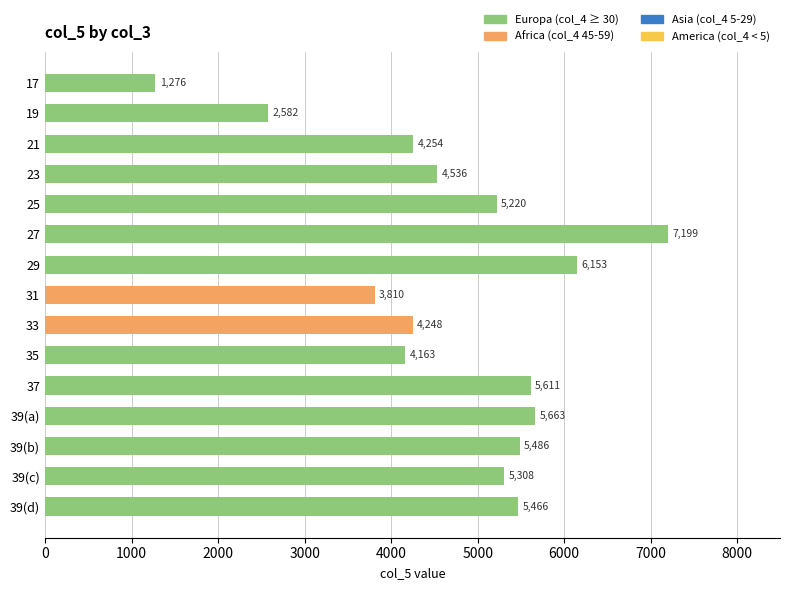

Rank the categories by value from highest to lowest.

27, 29, 39(a), 37, 39(b), 39(d), 39(c), 25, 23, 21, 33, 35, 31, 19, 17